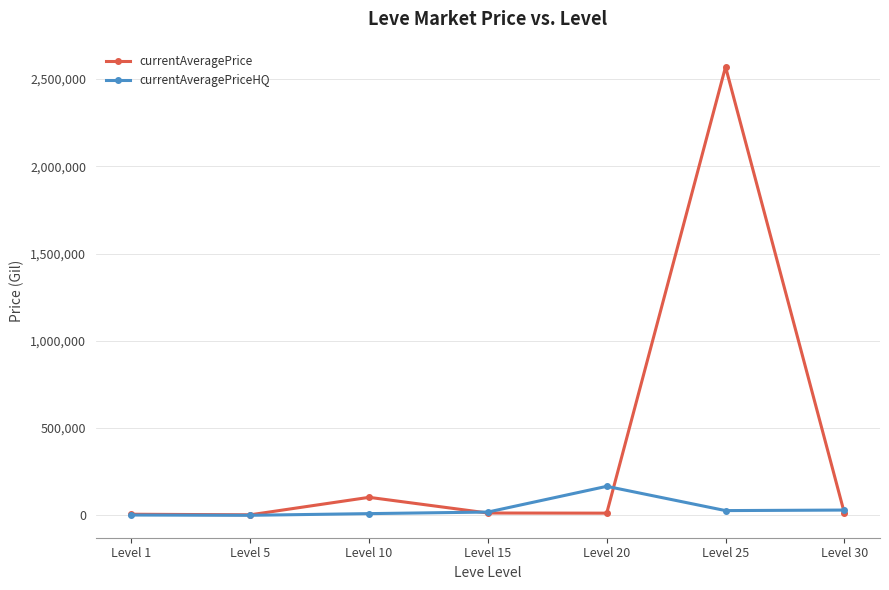

The currentAveragePrice series shows 13068.0 at Level 15. True or false?

True